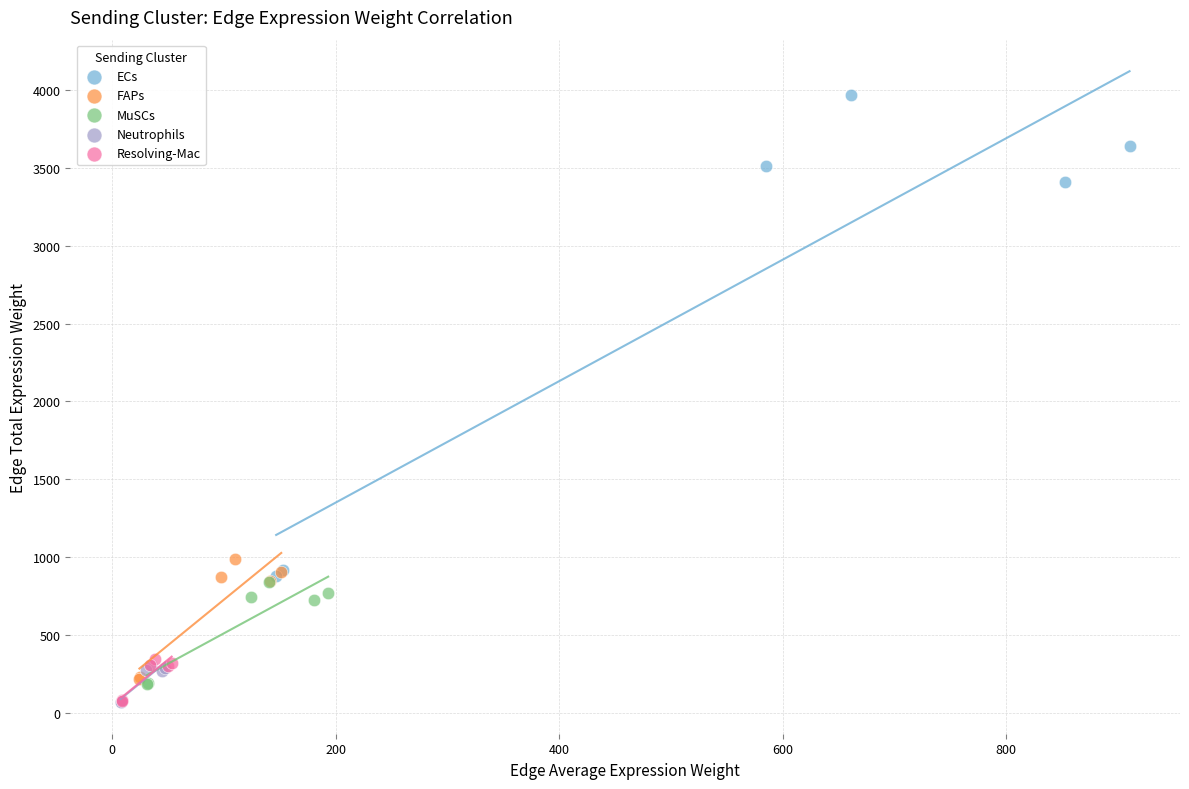

Which series reaches the maximum Y coordinate?

ECs